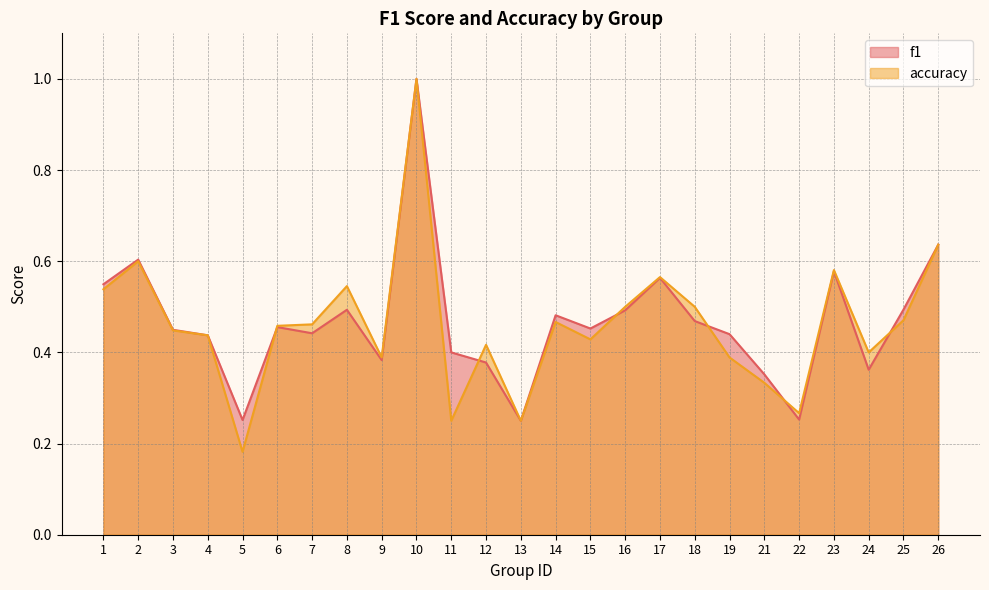

What is the lowest value of the accuracy series?

0.2